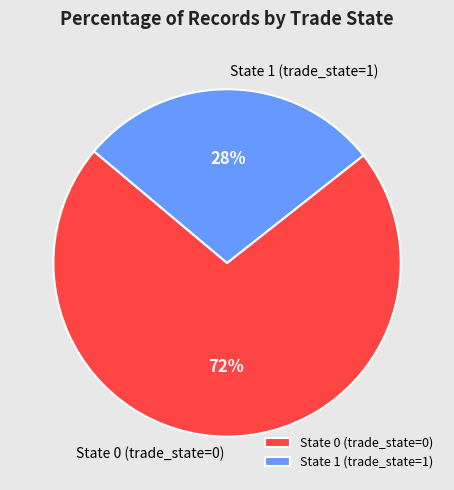

Is it true that State 0 (trade_state=0) is 60% of the pie?

False